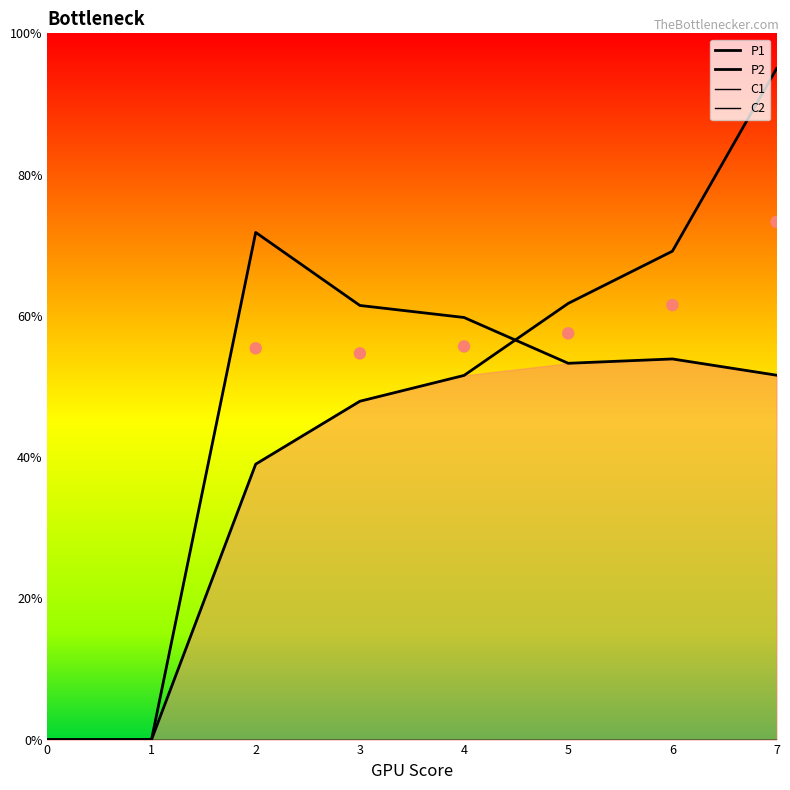

What are all the series names shown in the legend?

P1, P2, C1, C2